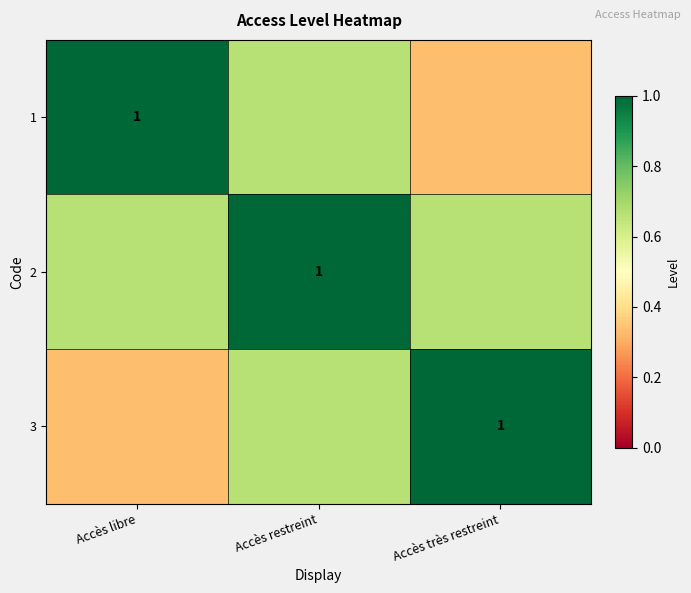

Which has a higher value, Accès très restreint or Accès libre?

Accès libre